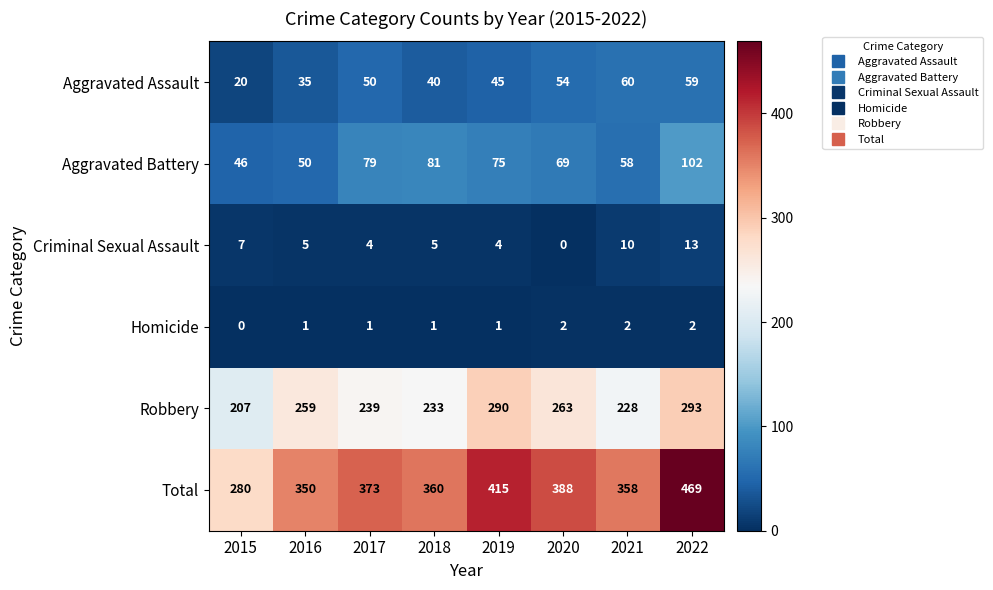

Which label corresponds to the largest value in the chart?

2022